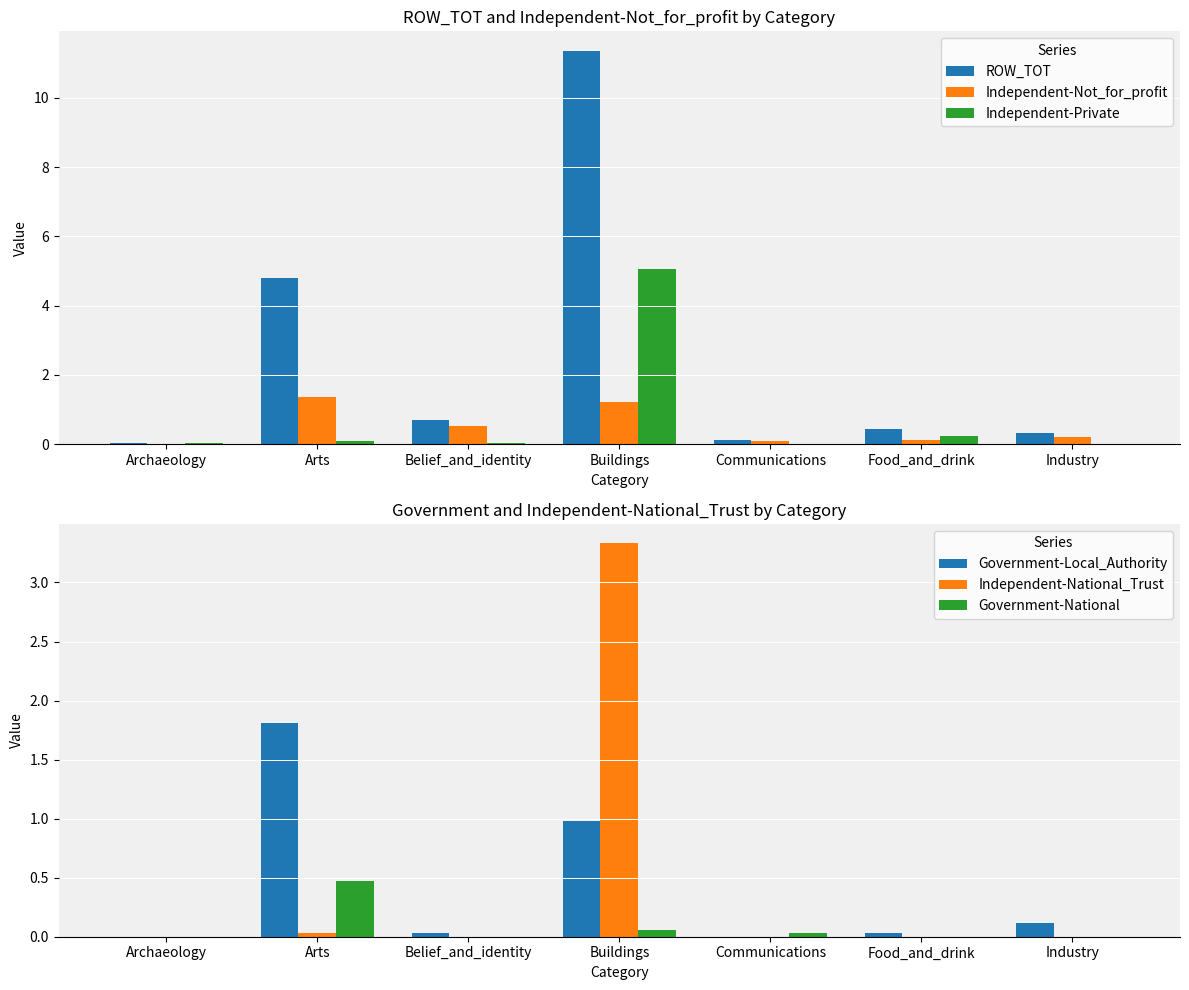

The Independent-Private series shows 0.4 at Food_and_drink. True or false?

False